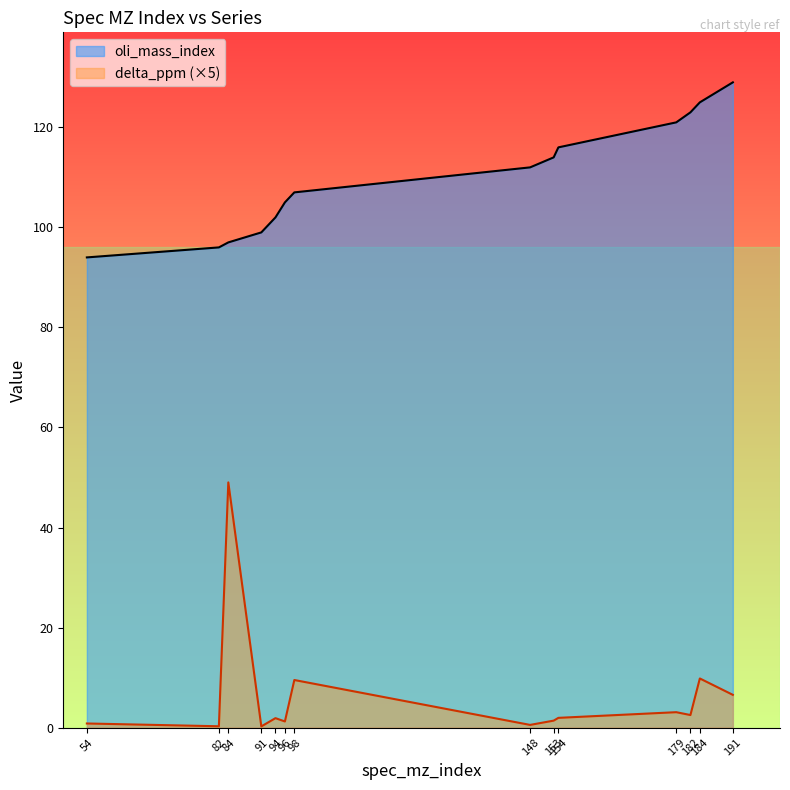

The value of delta_ppm at 98 is 16.7. True or false?

False